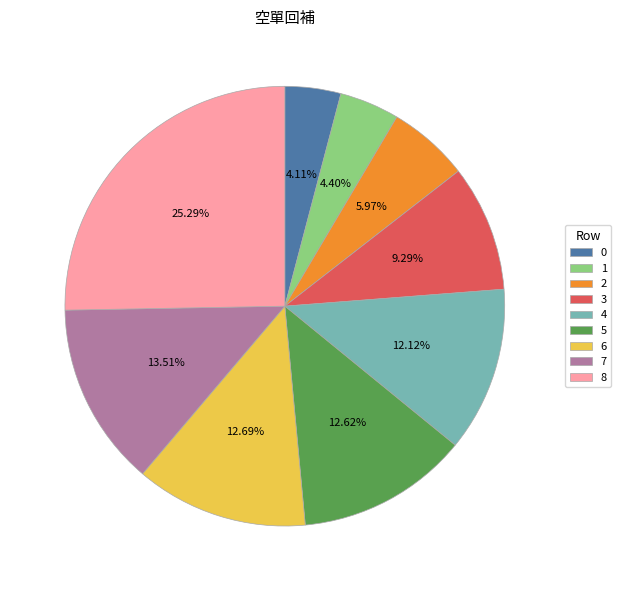

Is there a majority slice in this chart?

No